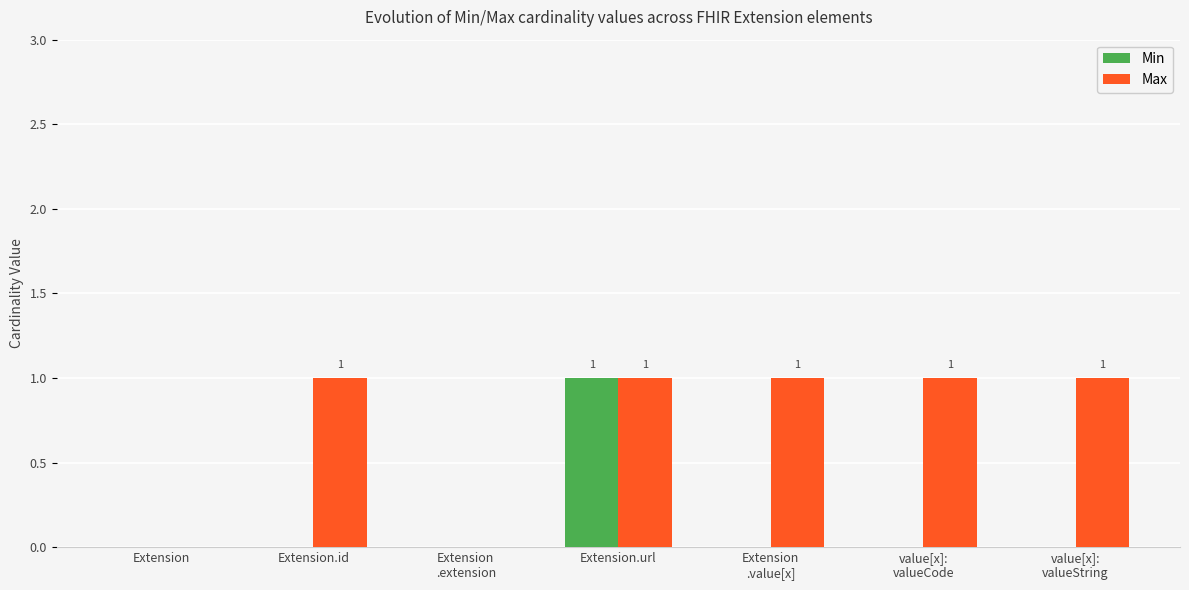

At which category is the sum across all series the highest?

Extension.url